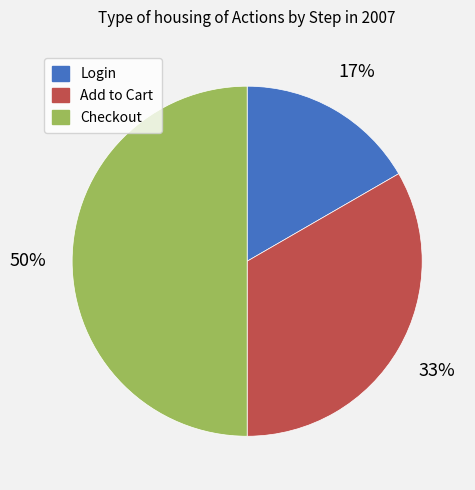

Is the sum of Login and Checkout greater than half?

Yes